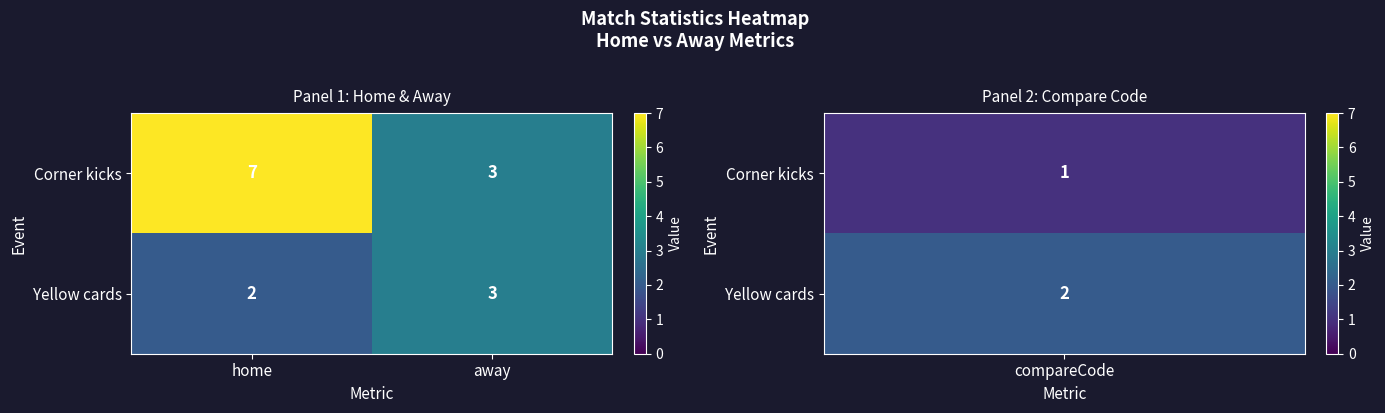

What value does the Yellow cards series have at away?

3